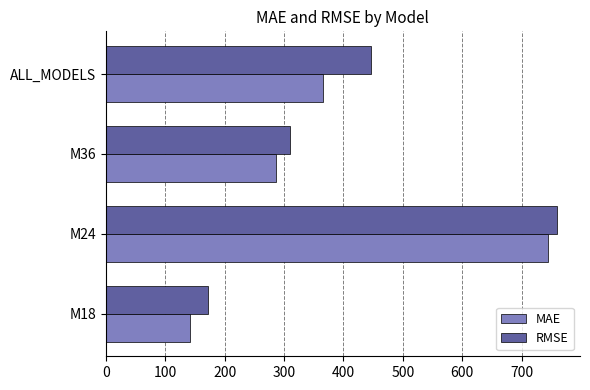

The value of RMSE at M18 is 171.2. True or false?

True